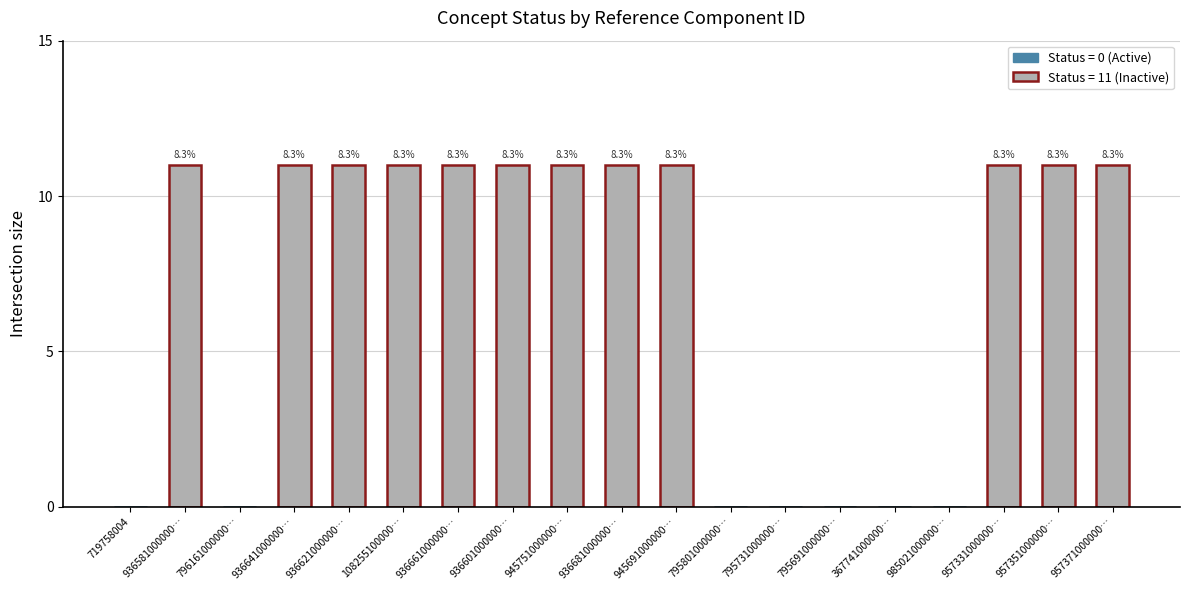

What is the difference between the maximum and minimum values?

11